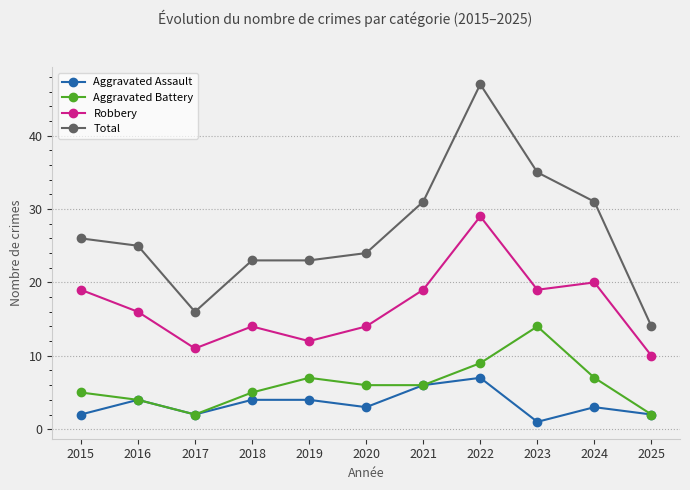

What is the maximum value shown in the chart?

47